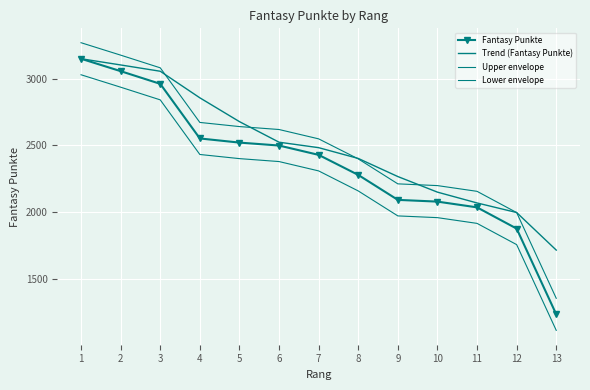

What is the smallest value displayed?

1114.0